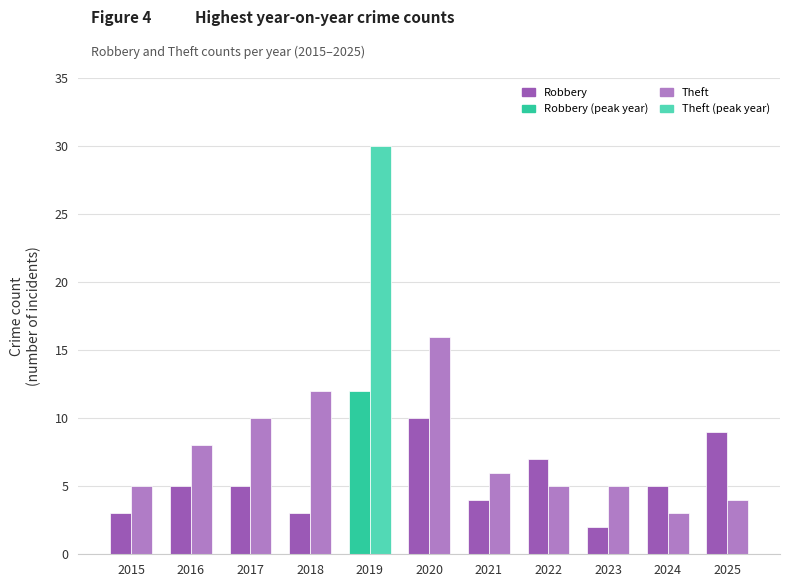

True or false: Robbery has a value of 5 at 2017.

True